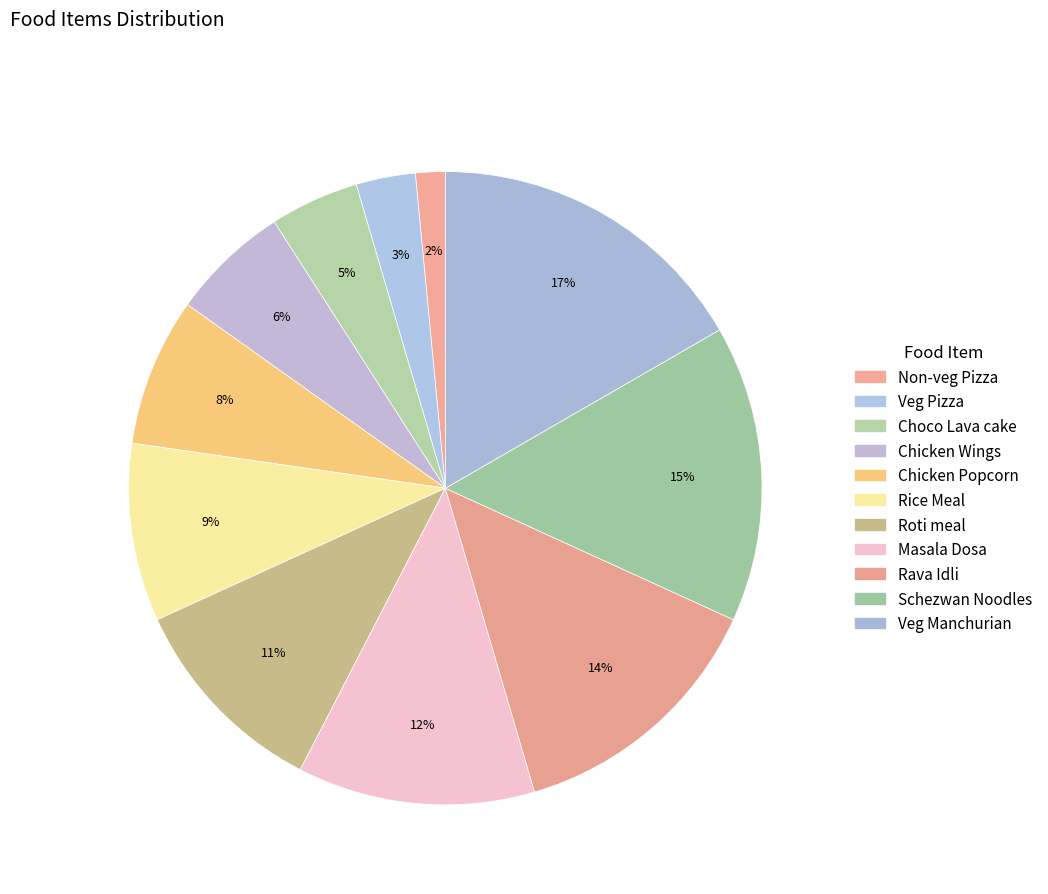

Does Chicken Popcorn represent more than half of the total?

No